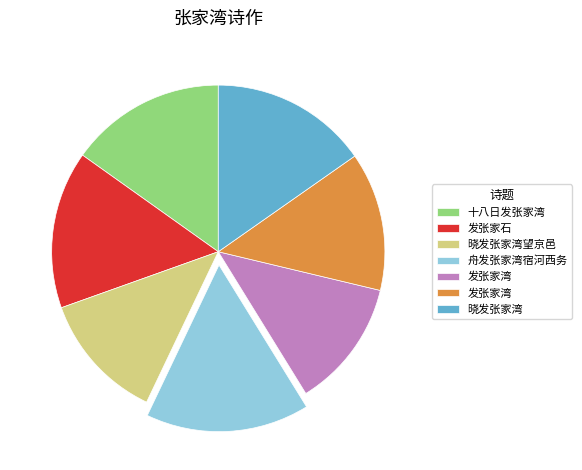

Is there a majority slice in this chart?

No